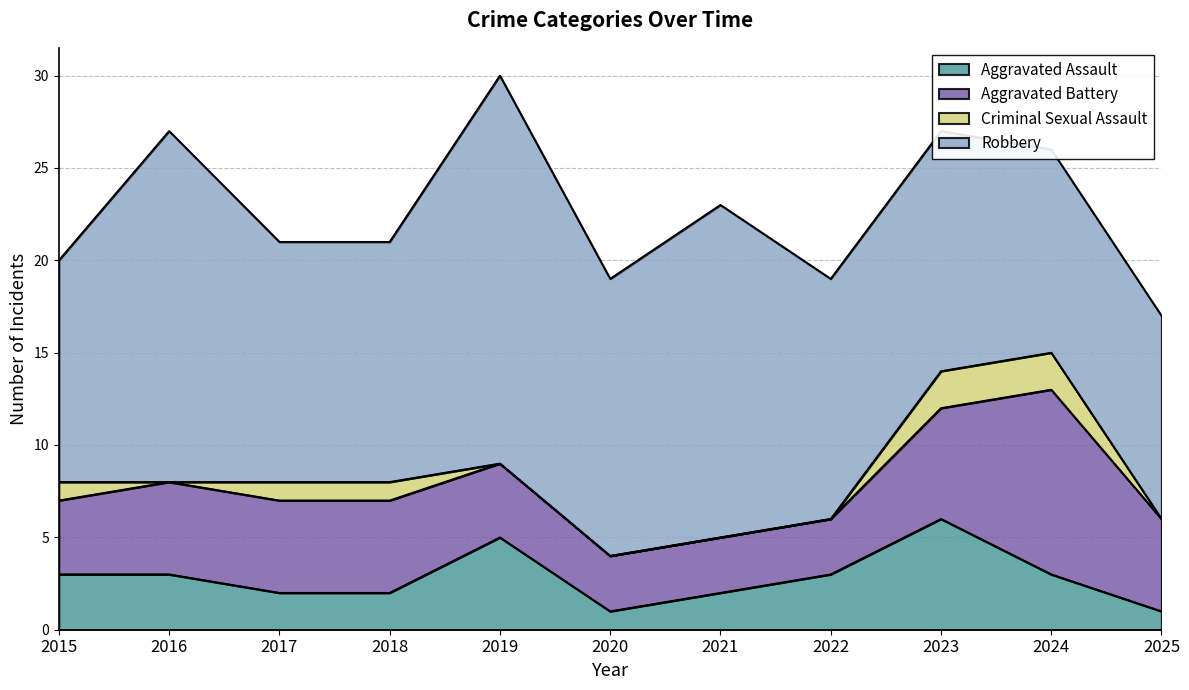

What is the maximum value for Aggravated Assault?

6